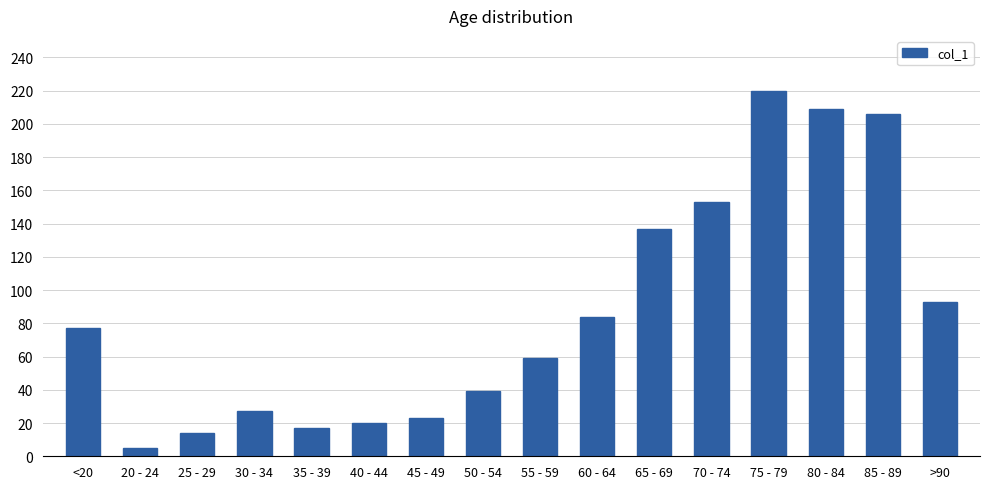

Approximately how many times larger is the value at 30 - 34 compared to 70 - 74?

0.2